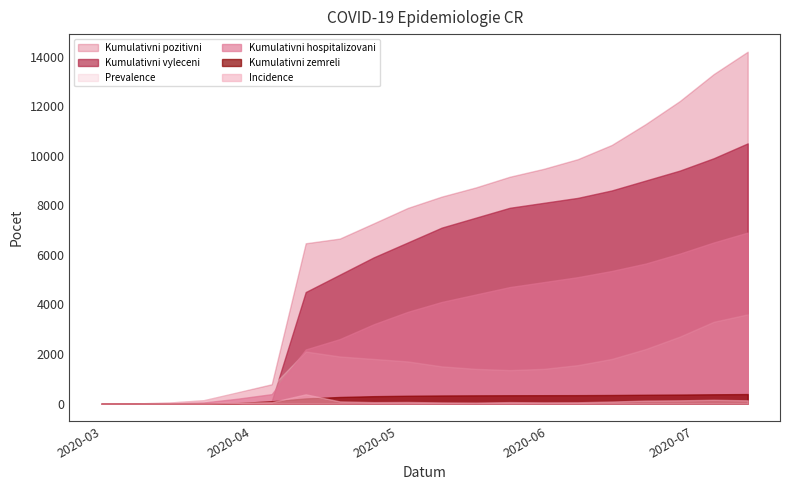

At which category is the sum across all series the highest?

2020-07-12